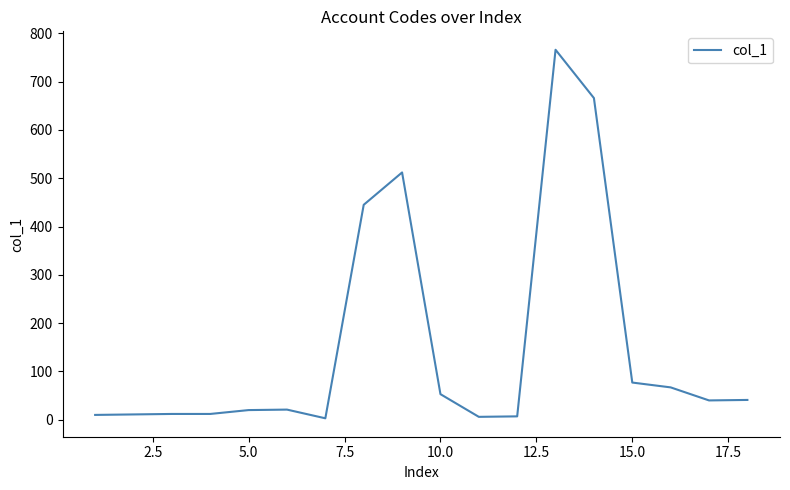

How many categories are shown in the chart?

18